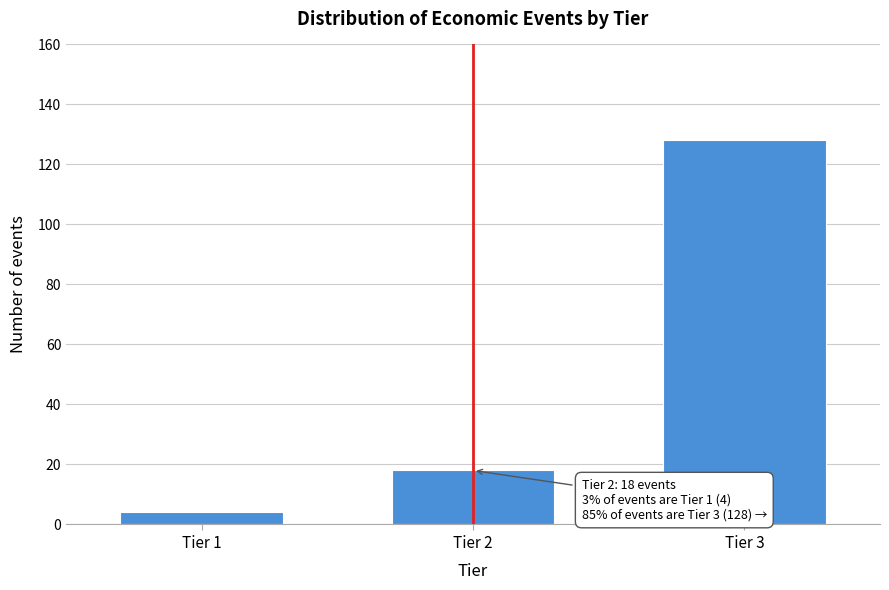

Reading right to left, what are all the values shown in this chart?

Tier 3=128	Tier 2=18	Tier 1=4